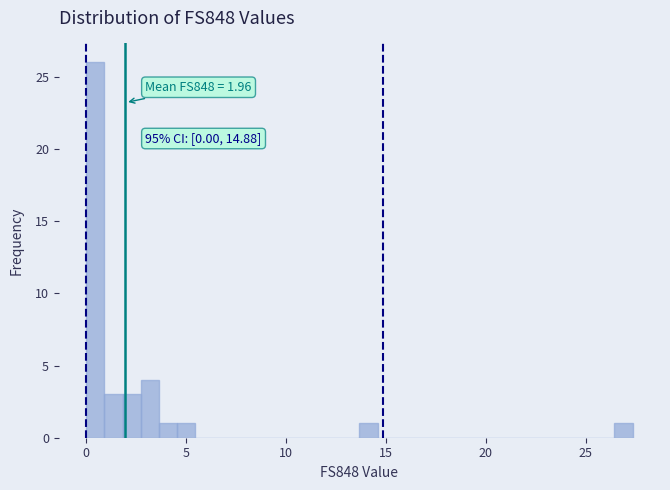

Around what value on the x-axis is the tallest bar? Give the approximate position of its centre, as read against the axis.

0.5